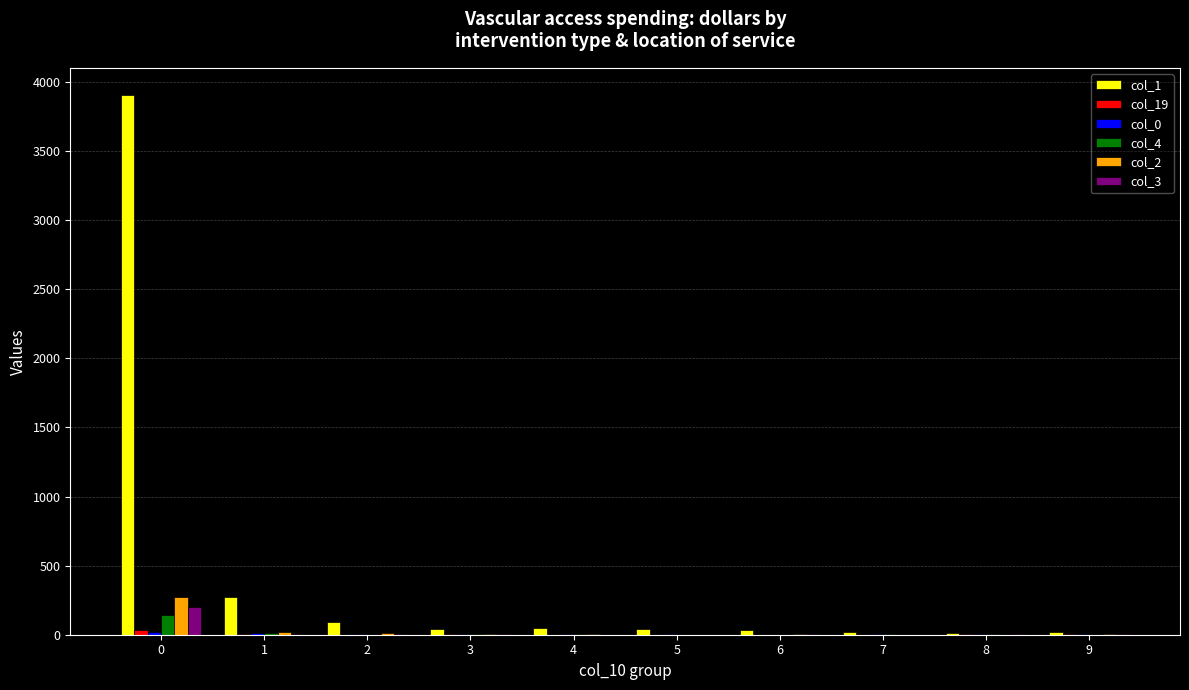

What is the greatest value displayed?

3906